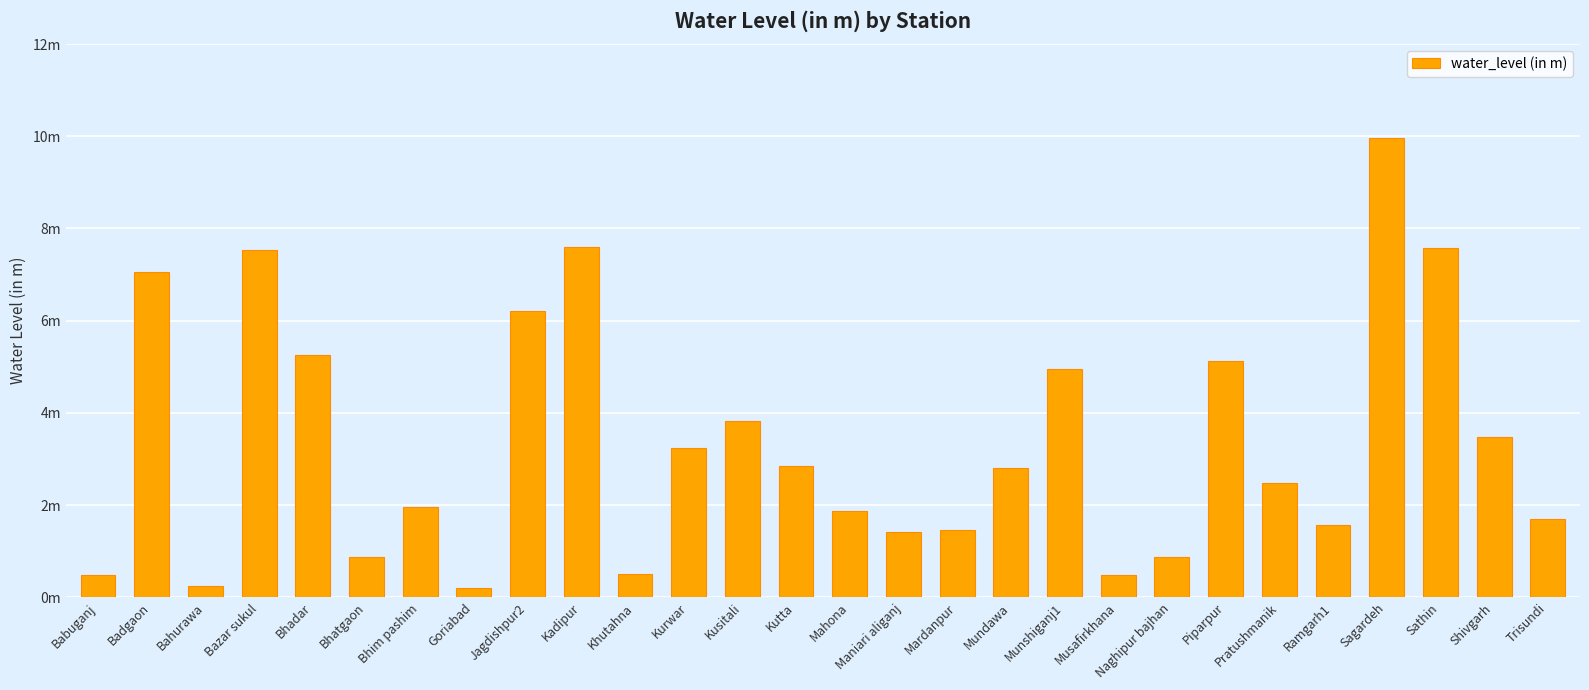

Are the bars horizontal?

No